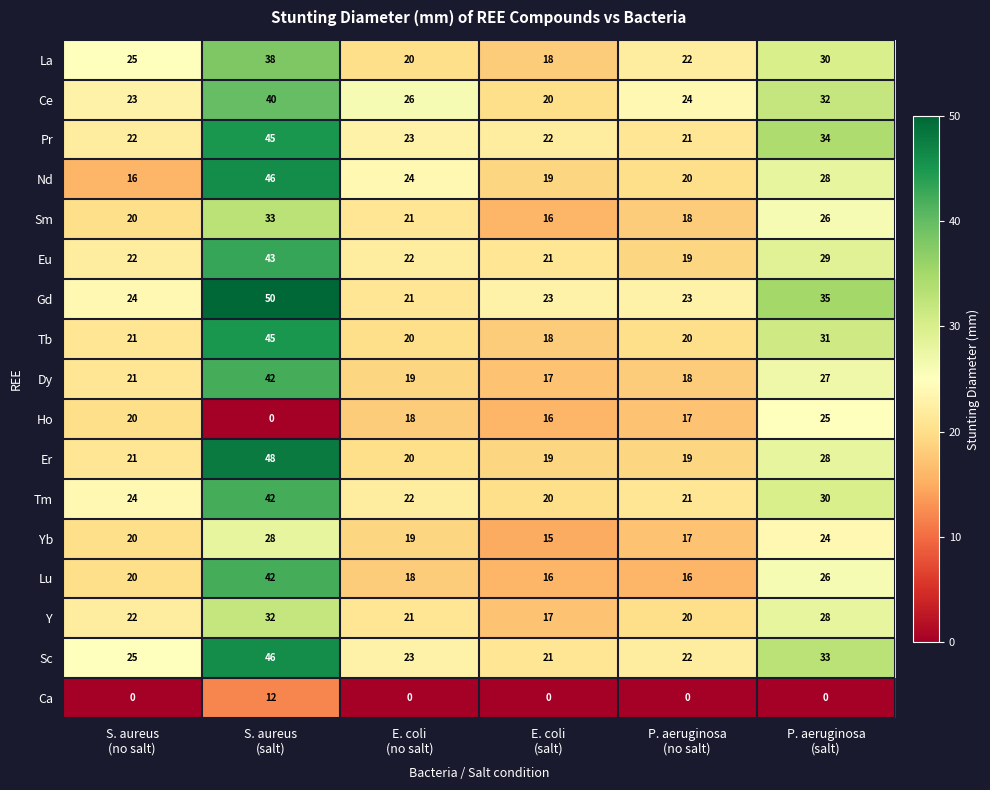

What is the greatest value displayed?

50